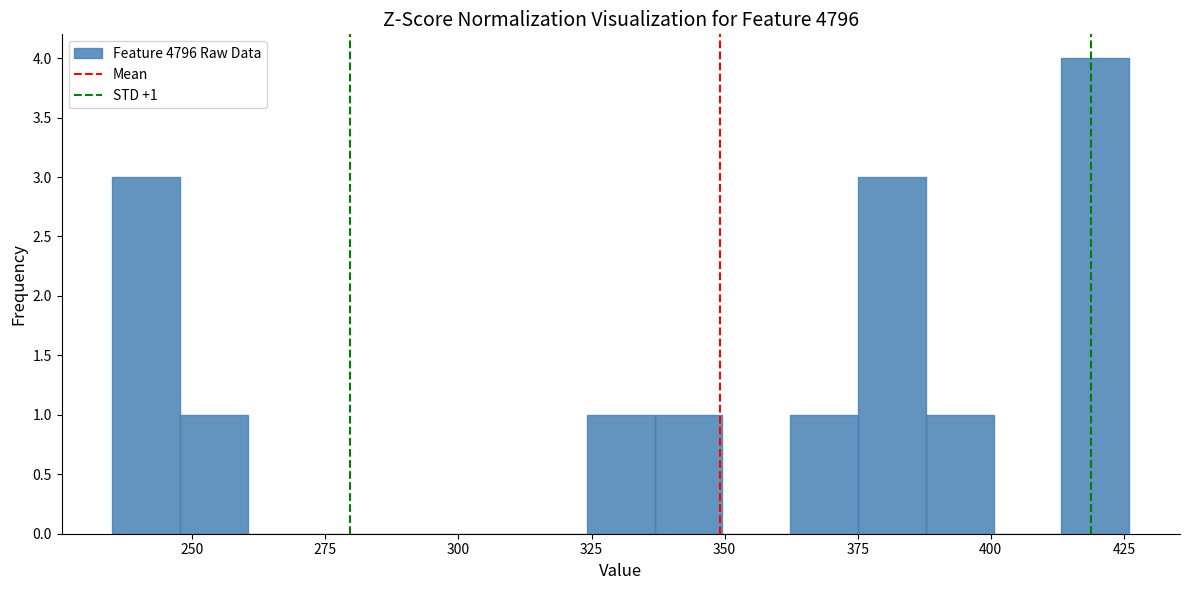

Around what value on the x-axis is the tallest bar? Give the approximate position of its centre, as read against the axis.

420